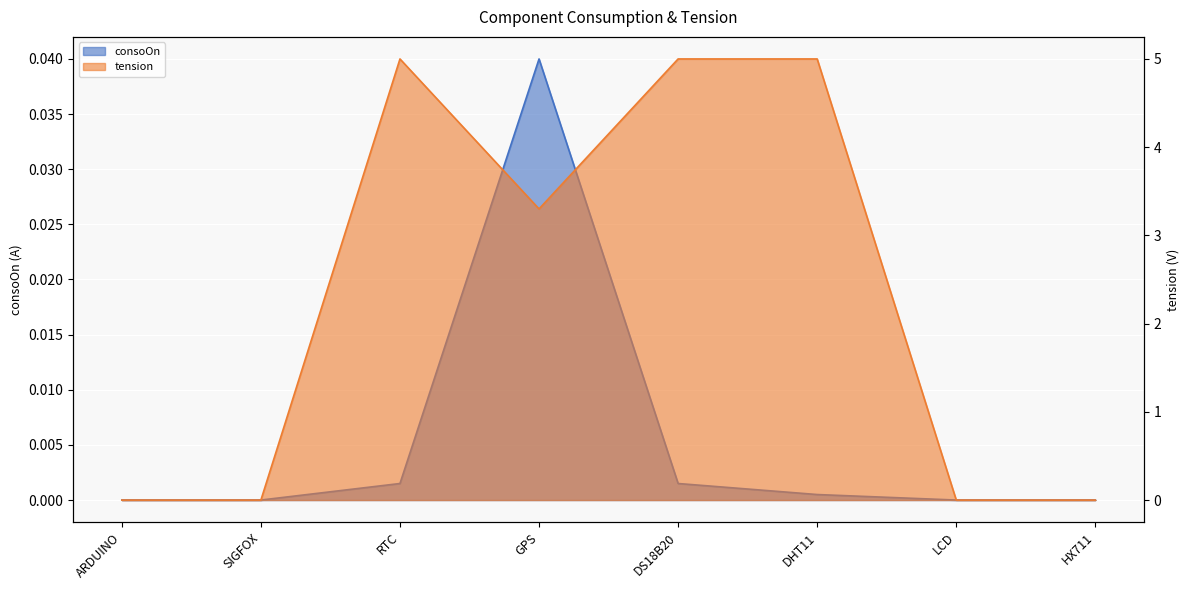

True or false: tension and consoOn intersect in this chart.

False